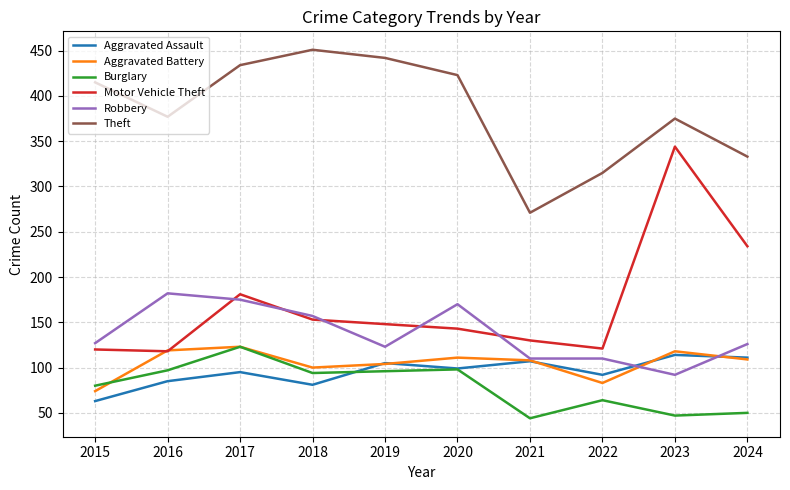

Where is the first local maximum for Robbery?

2016